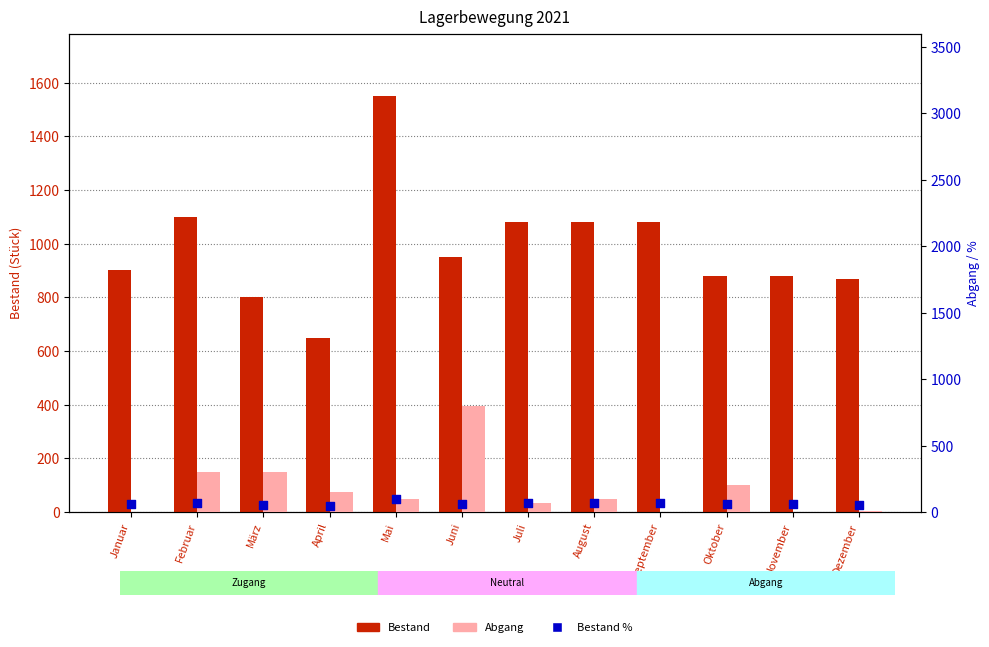

What are all the series names shown in the legend?

Bestand, Abgang, Bestand %